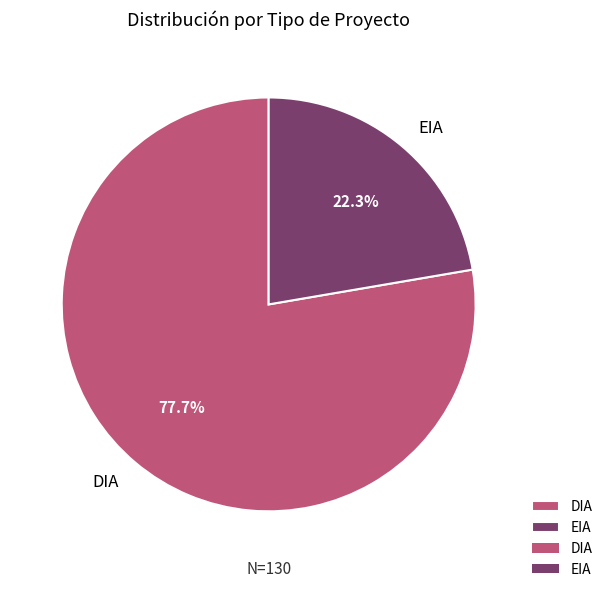

Rank the categories by value from highest to lowest.

DIA, EIA